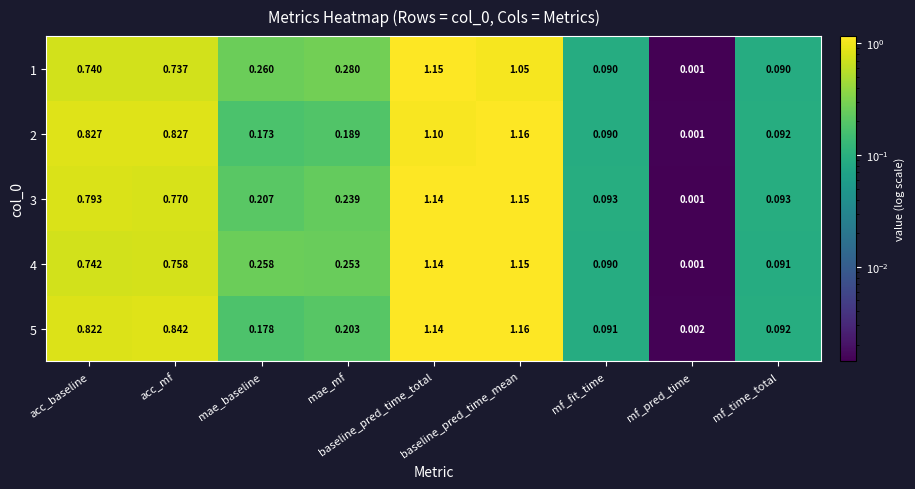

What is the total value across all series at acc_mf?

3.9